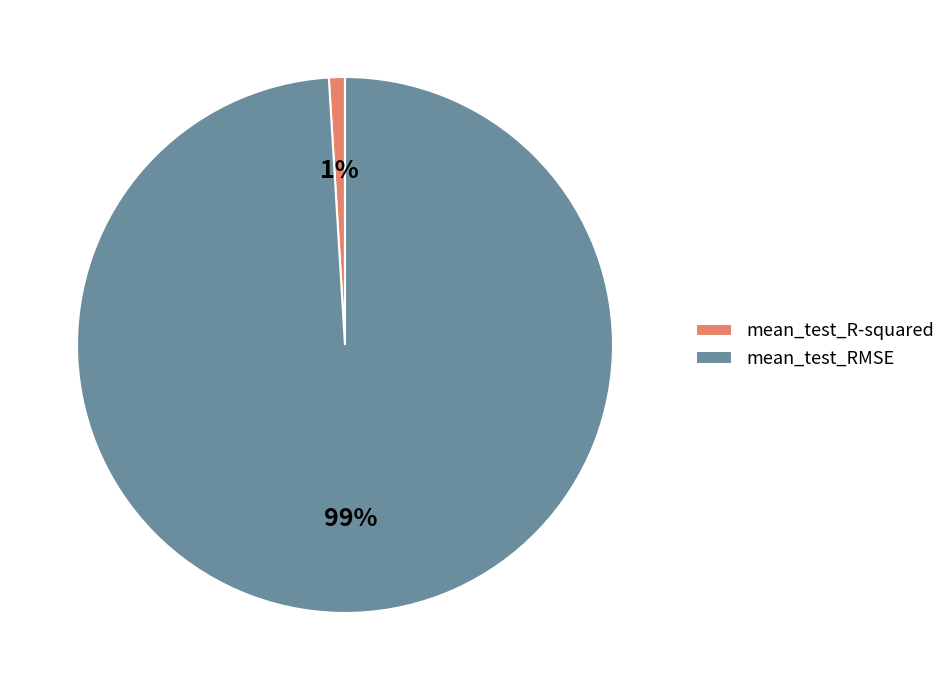

To the nearest percent, what is the combined percentage of mean_test_R-squared and mean_test_RMSE?

100%